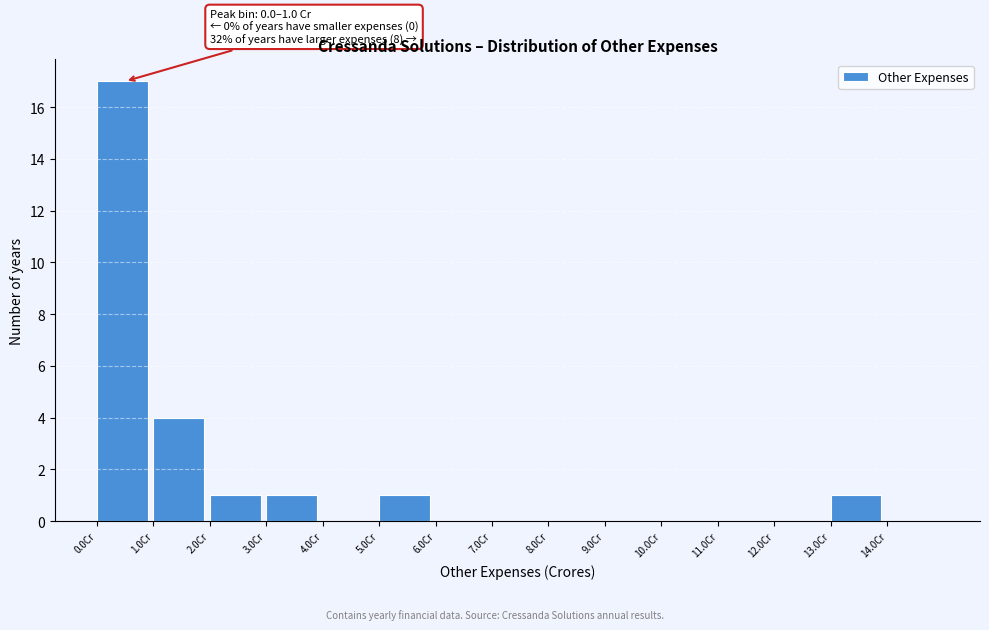

Over which range of the x-axis is the bar tallest?

0 to 1